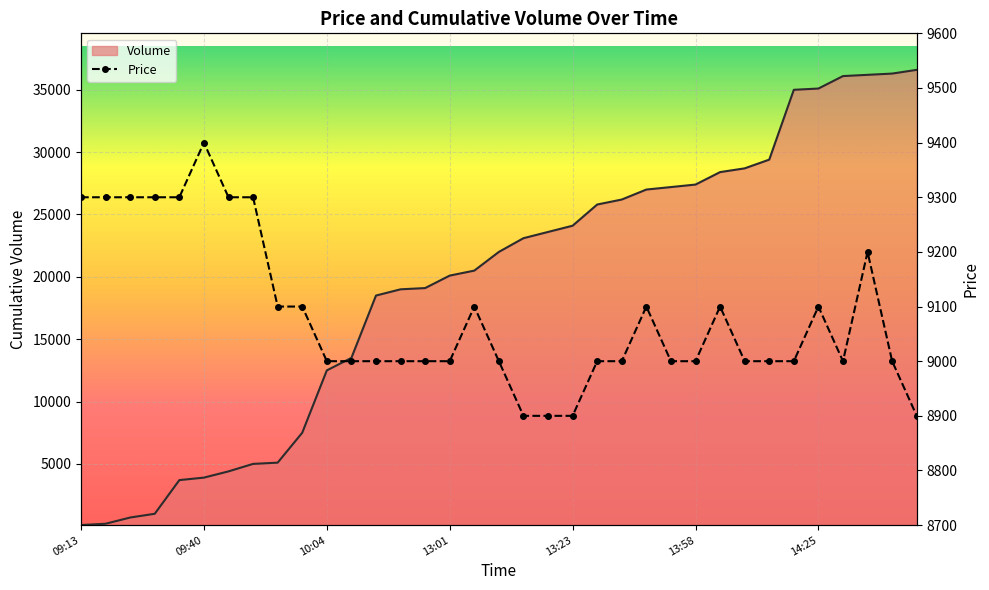

True or false: Volume line has a value of 48043 at 34.

False